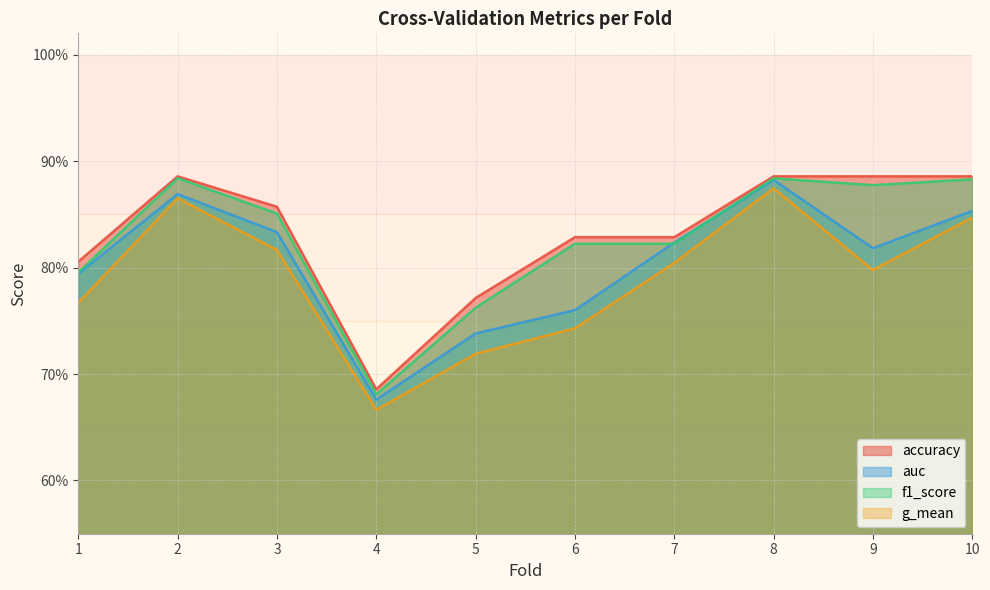

At which label is auc closest to 0?

4